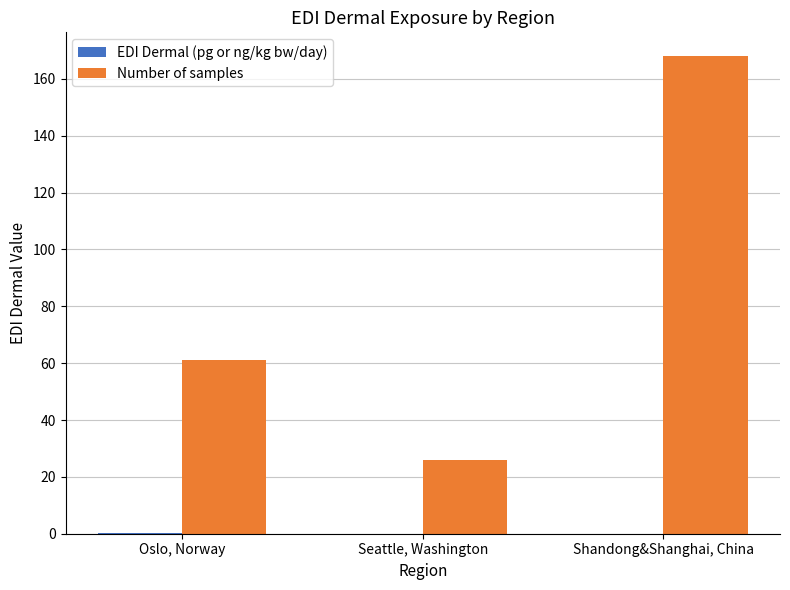

Which category has the highest value in the Number of samples series?

Shandong&Shanghai, China